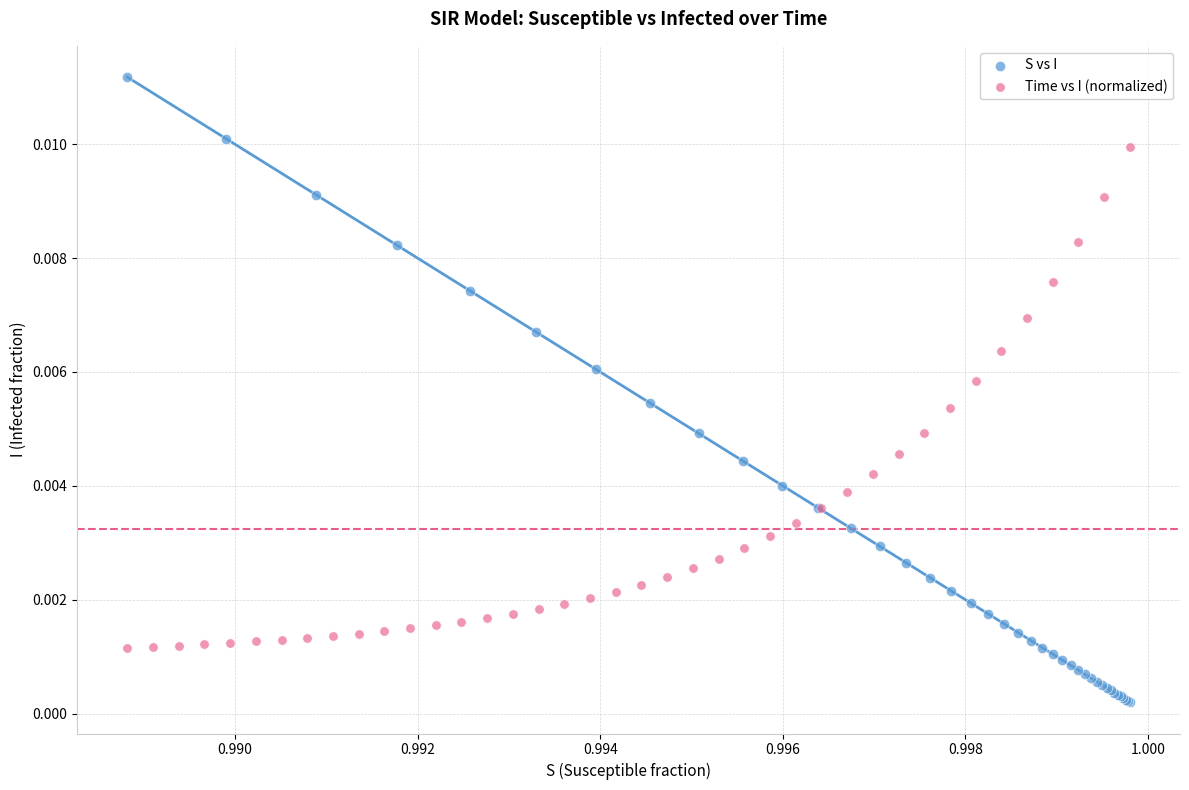

What are all the series names shown in the legend?

S vs I, Time vs I (normalized)